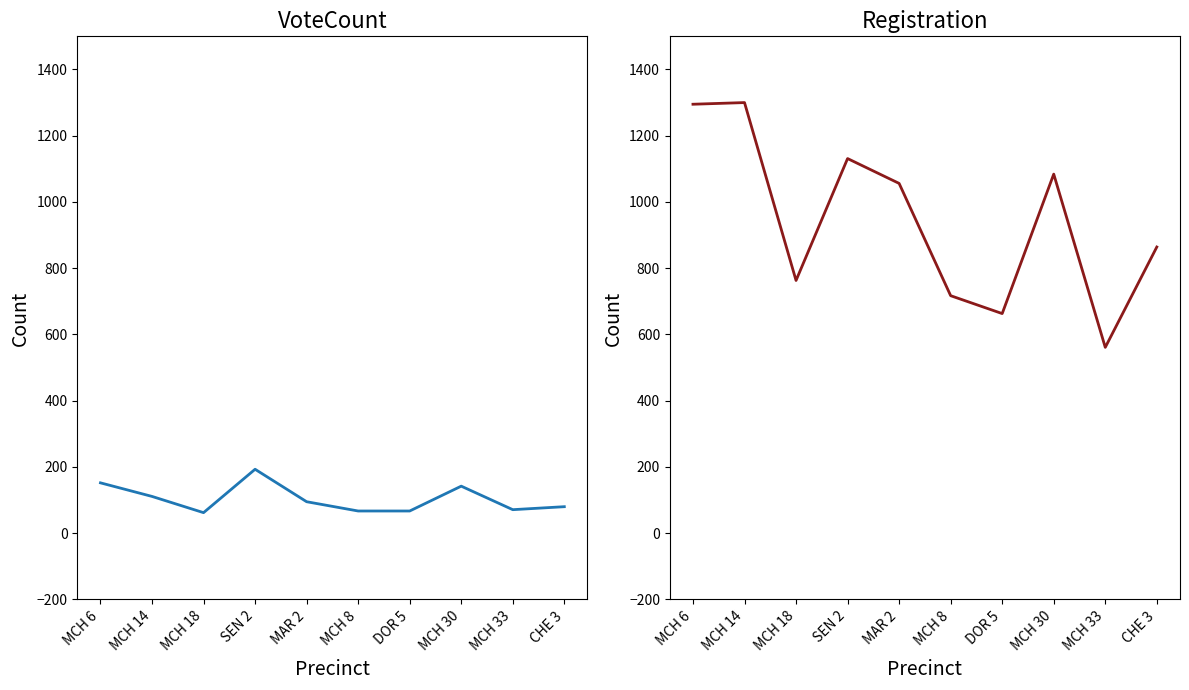

Does the chart have visible grid lines?

No